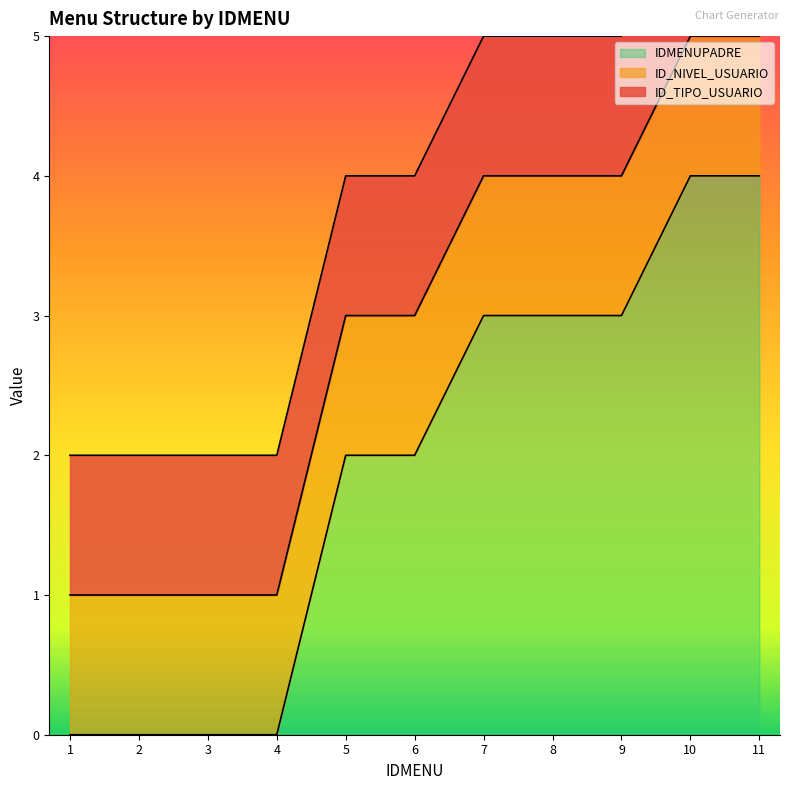

What is the value of the ID_NIVEL_USUARIO point at the 4th from the left?

1